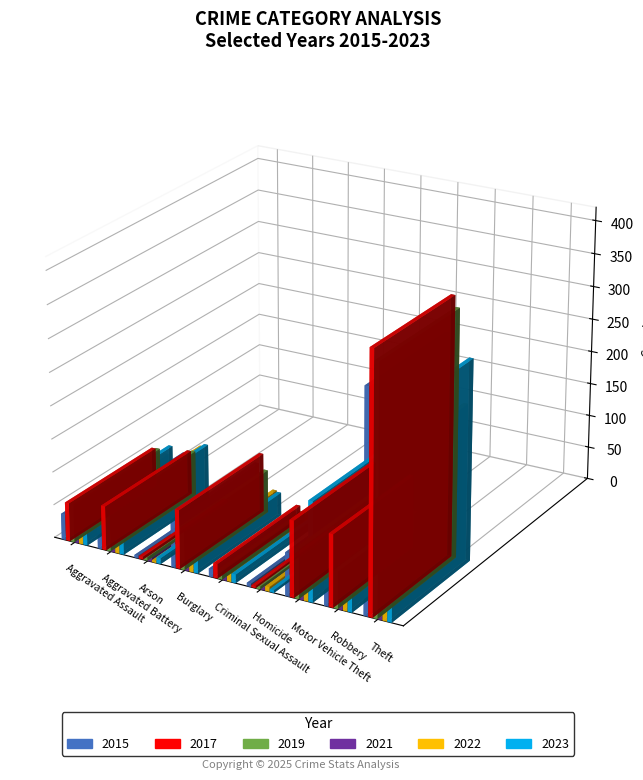

What position from the left is Aggravated Battery?

2